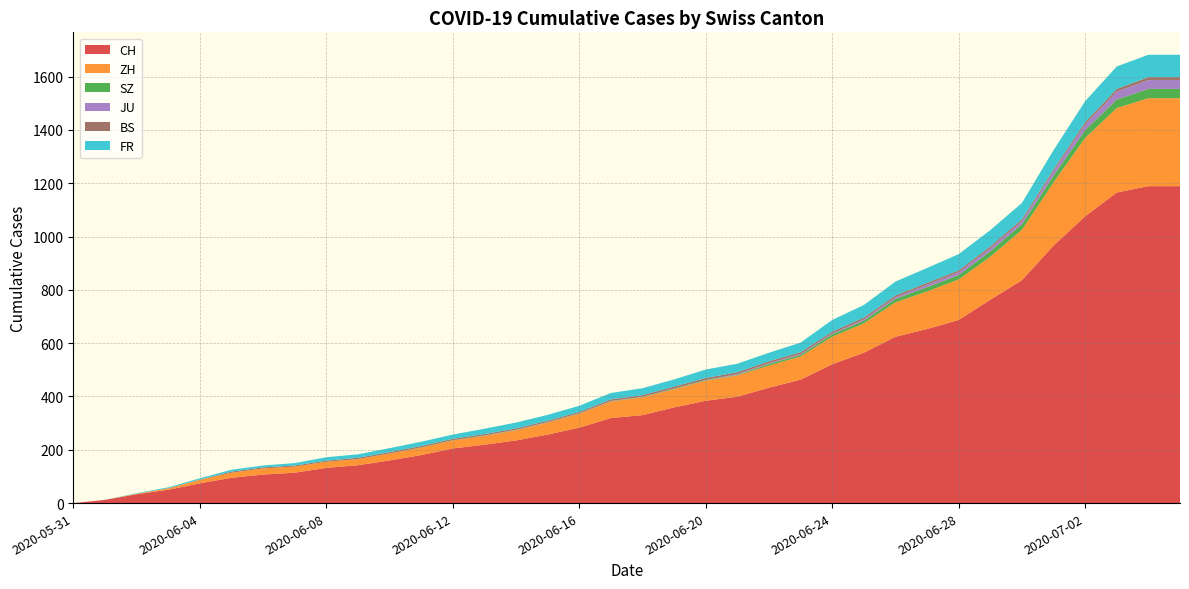

Reading left to right, what are all the values shown in this chart?

CH: 2020-05-31=0	2020-06-01=12	2020-06-02=33	2020-06-03=50	2020-06-04=74	2020-06-05=95	2020-06-06=107	2020-06-07=114	2020-06-08=132	2020-06-09=142	2020-06-10=160	2020-06-11=180	2020-06-12=205	2020-06-13=219	2020-06-14=235	2020-06-15=257	2020-06-16=283	2020-06-17=319	2020-06-18=330	2020-06-19=359	2020-06-20=384	2020-06-21=399	2020-06-22=433	2020-06-23=463	2020-06-24=521	2020-06-25=564	2020-06-26=624	2020-06-27=653	2020-06-28=687	2020-06-29=763	2020-06-30=836	2020-07-01=966	2020-07-02=1076	2020-07-03=1165	2020-07-04=1189	2020-07-05=1189
ZH: 2020-05-31=0	2020-06-01=0	2020-06-02=2	2020-06-03=5	2020-06-04=13	2020-06-05=19	2020-06-06=23	2020-06-07=23	2020-06-08=23	2020-06-09=23	2020-06-10=26	2020-06-11=28	2020-06-12=30	2020-06-13=33	2020-06-14=38	2020-06-15=45	2020-06-16=52	2020-06-17=62	2020-06-18=67	2020-06-19=68	2020-06-20=75	2020-06-21=80	2020-06-22=83	2020-06-23=87	2020-06-24=103	2020-06-25=110	2020-06-26=129	2020-06-27=141	2020-06-28=152	2020-06-29=161	2020-06-30=189	2020-07-01=237	2020-07-02=294	2020-07-03=317	2020-07-04=330	2020-07-05=330
SZ: 2020-05-31=0	2020-06-01=0	2020-06-02=0	2020-06-03=0	2020-06-04=0	2020-06-05=0	2020-06-06=0	2020-06-07=0	2020-06-08=0	2020-06-09=0	2020-06-10=0	2020-06-11=1	2020-06-12=1	2020-06-13=1	2020-06-14=1	2020-06-15=1	2020-06-16=1	2020-06-17=1	2020-06-18=1	2020-06-19=2	2020-06-20=2	2020-06-21=2	2020-06-22=6	2020-06-23=6	2020-06-24=9	2020-06-25=10	2020-06-26=13	2020-06-27=16	2020-06-28=16	2020-06-29=21	2020-06-30=21	2020-07-01=25	2020-07-02=29	2020-07-03=32	2020-07-04=35	2020-07-05=35
JU: 2020-05-31=0	2020-06-01=0	2020-06-02=0	2020-06-03=0	2020-06-04=0	2020-06-05=0	2020-06-06=0	2020-06-07=0	2020-06-08=0	2020-06-09=0	2020-06-10=0	2020-06-11=0	2020-06-12=0	2020-06-13=1	2020-06-14=1	2020-06-15=1	2020-06-16=1	2020-06-17=1	2020-06-18=1	2020-06-19=1	2020-06-20=1	2020-06-21=3	2020-06-22=3	2020-06-23=3	2020-06-24=3	2020-06-25=5	2020-06-26=6	2020-06-27=9	2020-06-28=11	2020-06-29=11	2020-06-30=12	2020-07-01=17	2020-07-02=22	2020-07-03=30	2020-07-04=33	2020-07-05=33
BS: 2020-05-31=0	2020-06-01=0	2020-06-02=0	2020-06-03=1	2020-06-04=1	2020-06-05=4	2020-06-06=4	2020-06-07=4	2020-06-08=4	2020-06-09=5	2020-06-10=5	2020-06-11=5	2020-06-12=5	2020-06-13=5	2020-06-14=5	2020-06-15=5	2020-06-16=5	2020-06-17=6	2020-06-18=6	2020-06-19=7	2020-06-20=7	2020-06-21=7	2020-06-22=7	2020-06-23=7	2020-06-24=7	2020-06-25=7	2020-06-26=7	2020-06-27=7	2020-06-28=7	2020-06-29=7	2020-06-30=7	2020-07-01=7	2020-07-02=8	2020-07-03=10	2020-07-04=11	2020-07-05=11
FR: 2020-05-31=0	2020-06-01=0	2020-06-02=2	2020-06-03=3	2020-06-04=5	2020-06-05=7	2020-06-06=7	2020-06-07=9	2020-06-08=13	2020-06-09=13	2020-06-10=15	2020-06-11=16	2020-06-12=16	2020-06-13=20	2020-06-14=22	2020-06-15=22	2020-06-16=23	2020-06-17=24	2020-06-18=26	2020-06-19=27	2020-06-20=32	2020-06-21=32	2020-06-22=32	2020-06-23=36	2020-06-24=44	2020-06-25=47	2020-06-26=52	2020-06-27=56	2020-06-28=61	2020-06-29=61	2020-06-30=61	2020-07-01=72	2020-07-02=79	2020-07-03=84	2020-07-04=84	2020-07-05=84